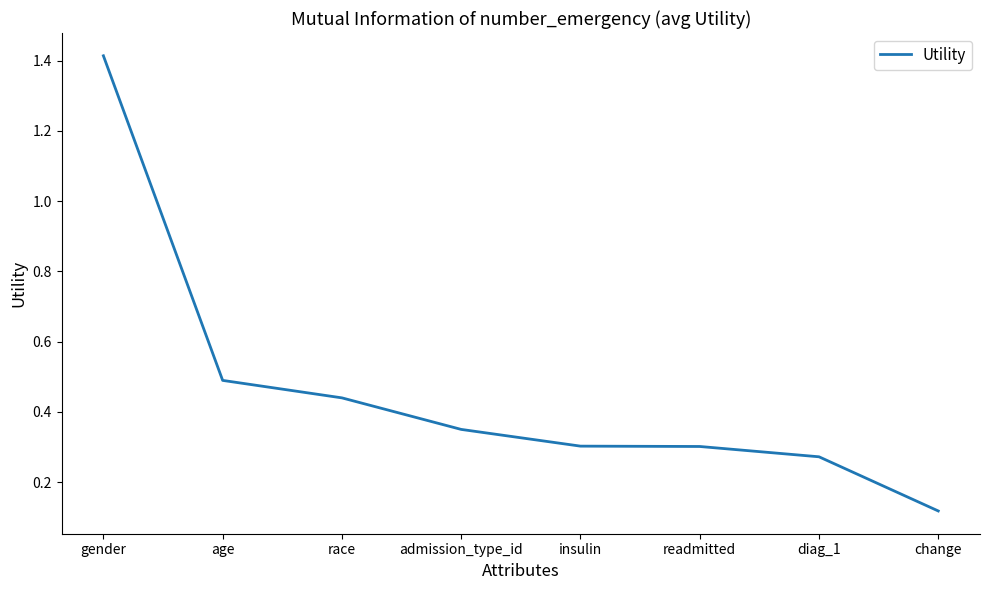

At which label is the value closest to 0?

change